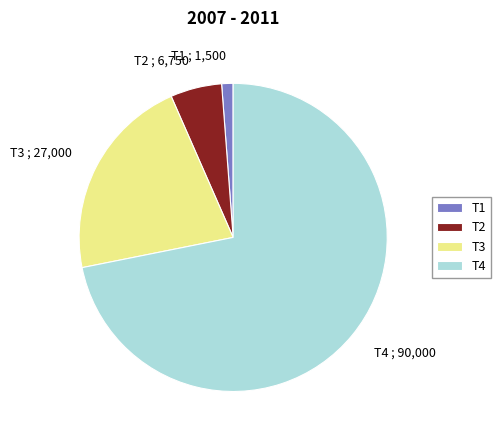

Count the number of slices in the pie.

4